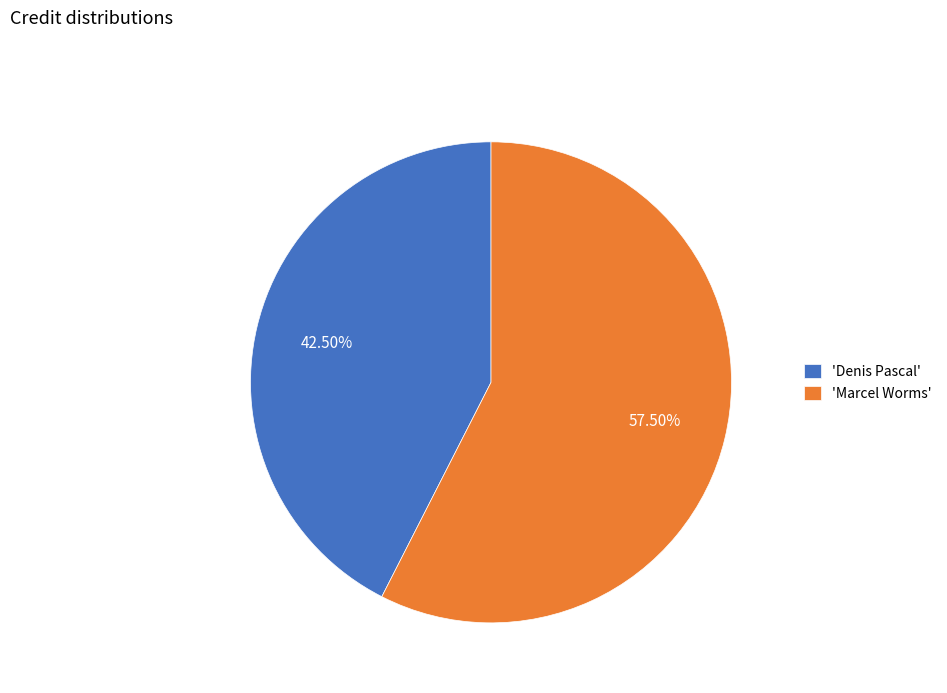

How many slices are in this pie chart?

2